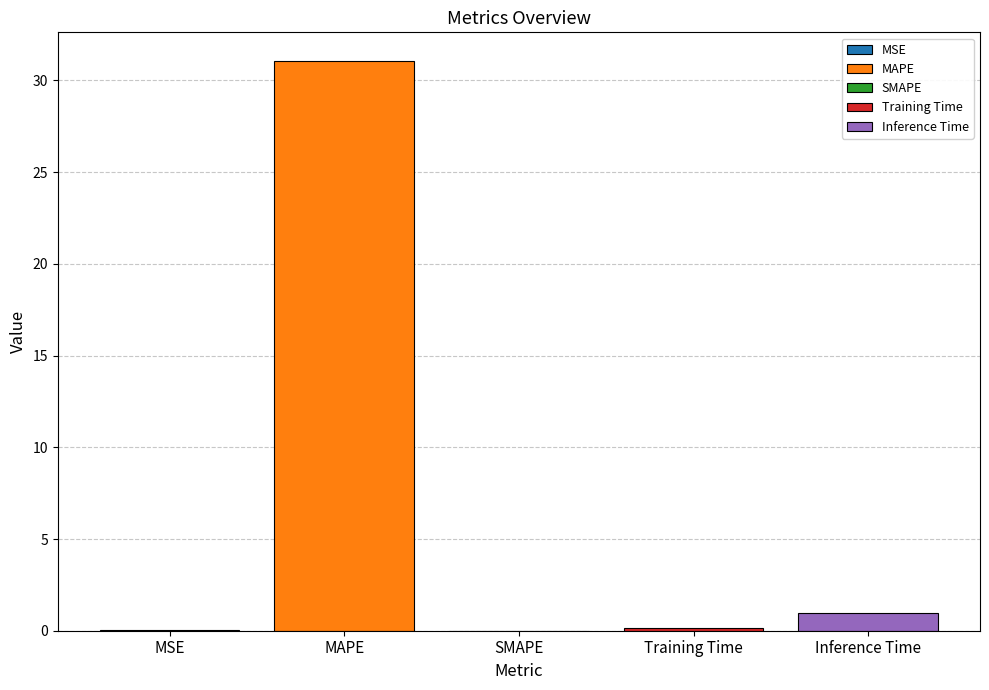

Reading left to right, extract all data points from this chart.

0.0	31.1	0.0	0.1	0.9